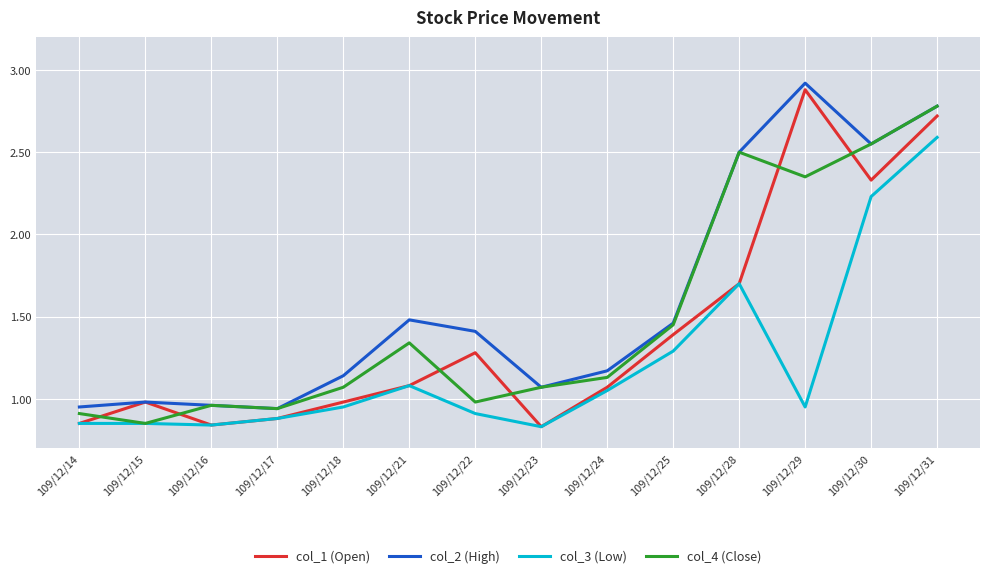

Which series has the largest range (max minus min)?

col_1 (Open)